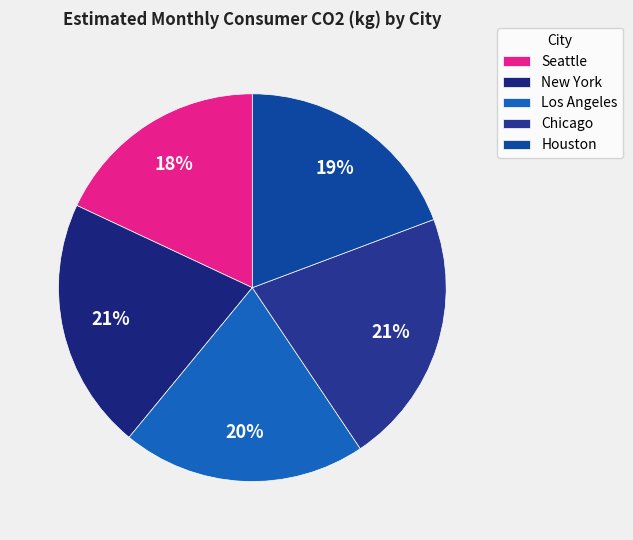

Does Los Angeles account for over 50% of the chart?

No